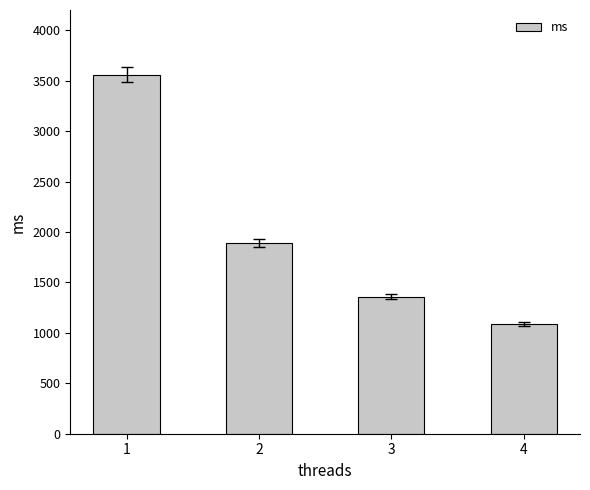

True or false: the data shows 1313.1 at 2.

False